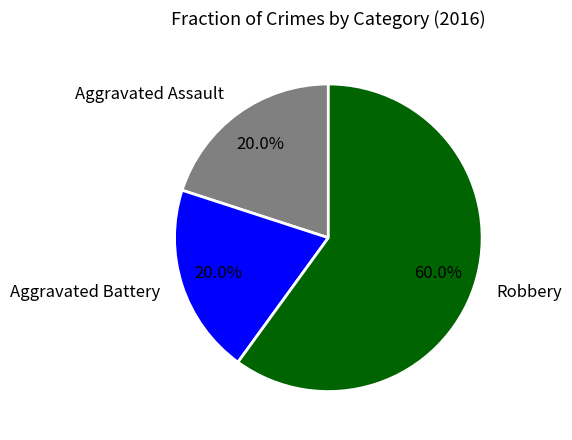

Which slice is the largest?

Robbery